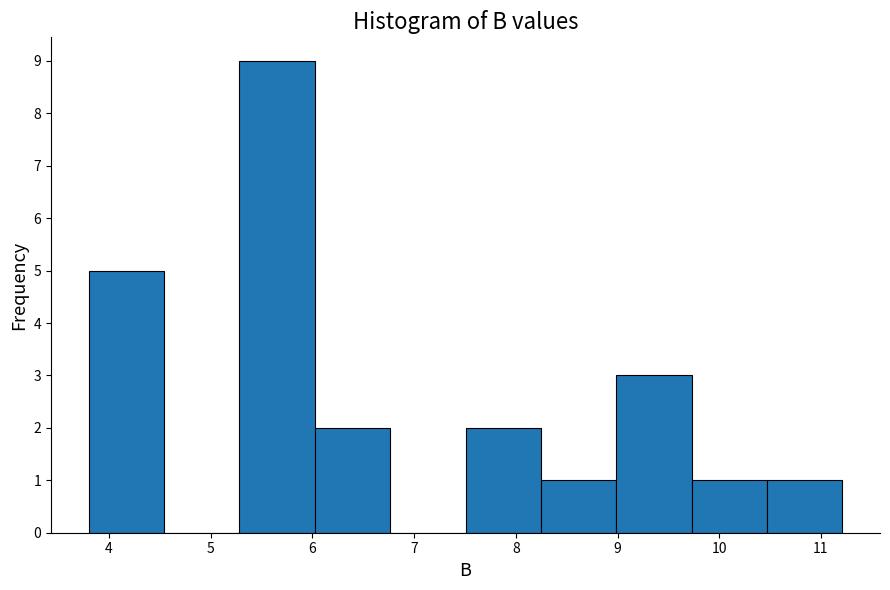

What is the height of the bar covering 9.7 to 10.5 on the x-axis? Neither the bar edges nor the heights are printed on the chart, so give them approximately, as read against the axes.

1